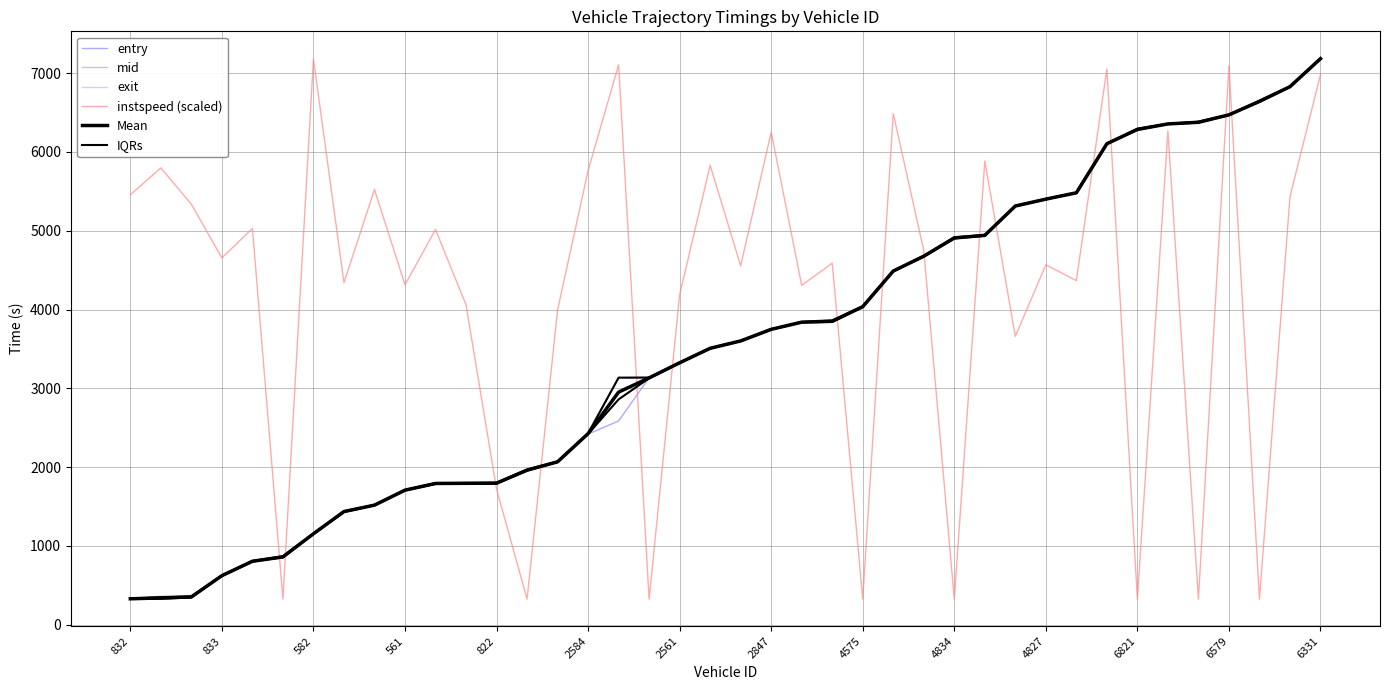

True or false: IQRs and Mean intersect in this chart.

False